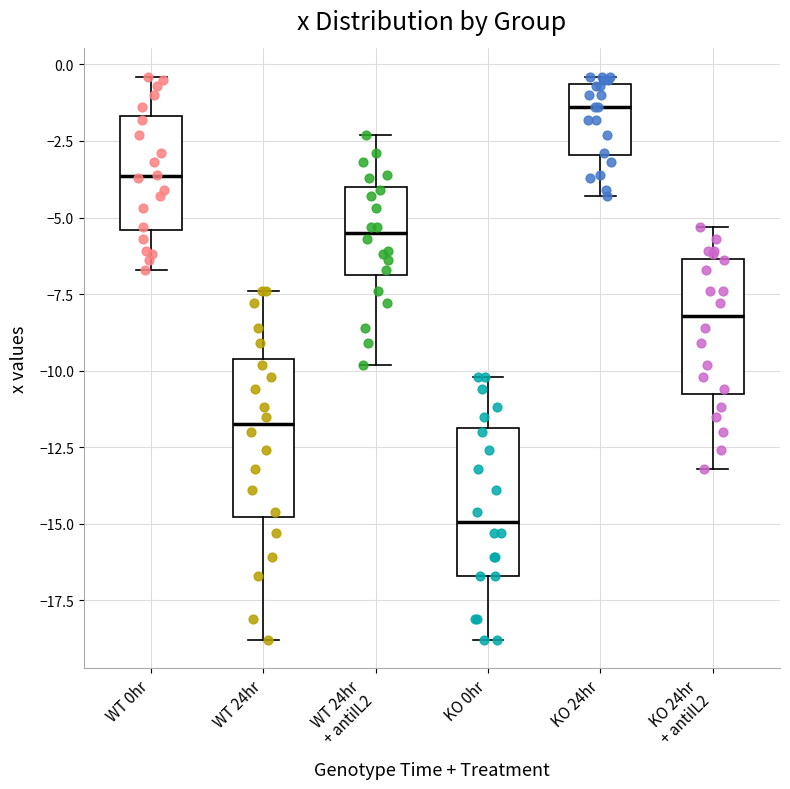

Where does the median line of the box for WT 24hr sit on the y-axis? The values are not printed on the chart, so give them approximately, as read against the axis.

-11.5